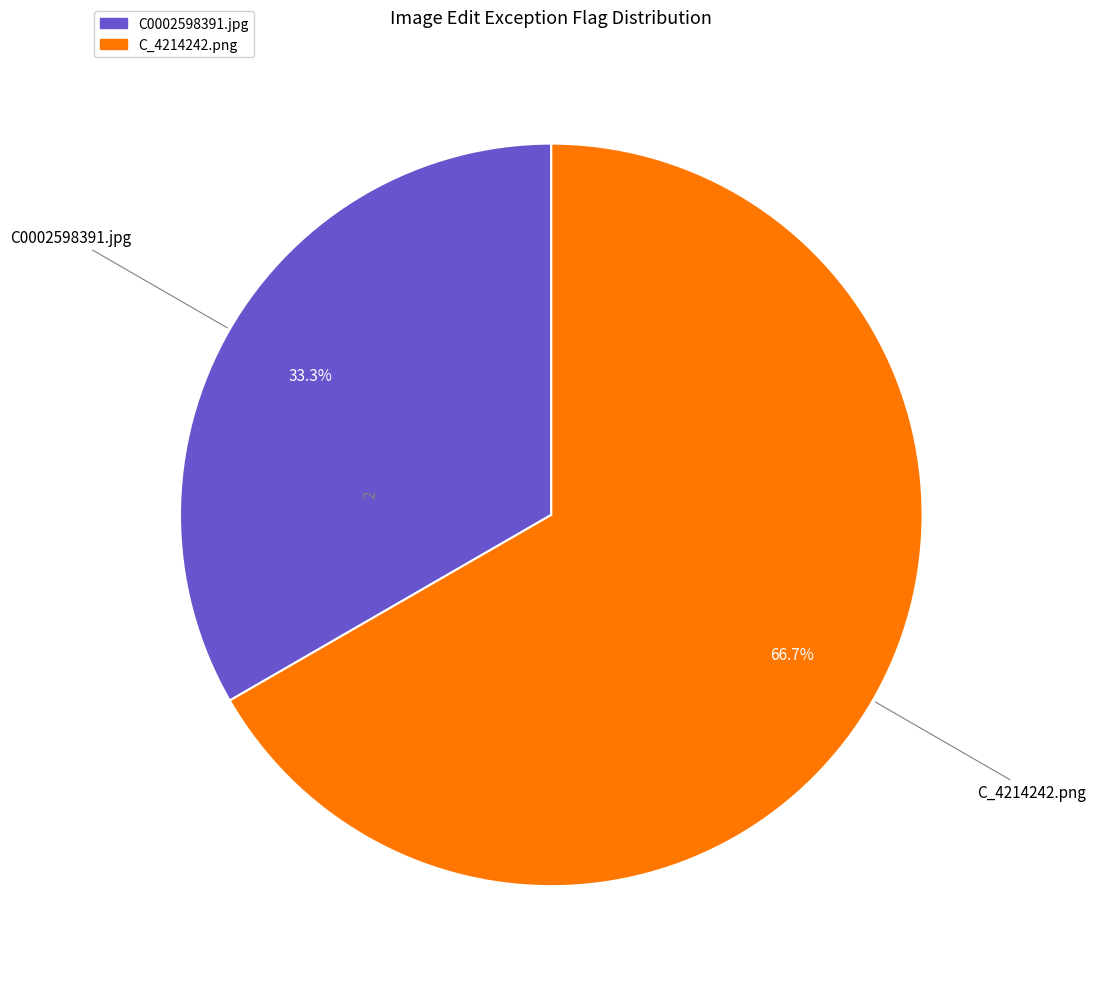

To the nearest percent, what is the average slice percentage?

50%